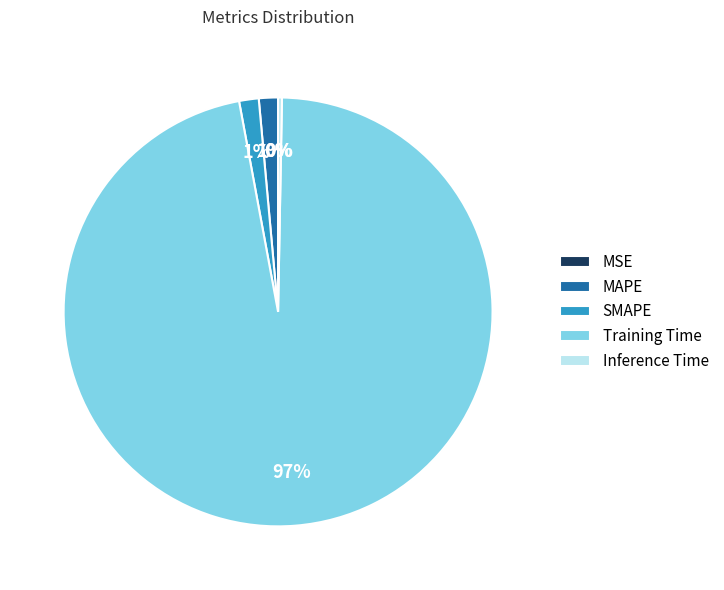

Which slice is the largest?

Training Time